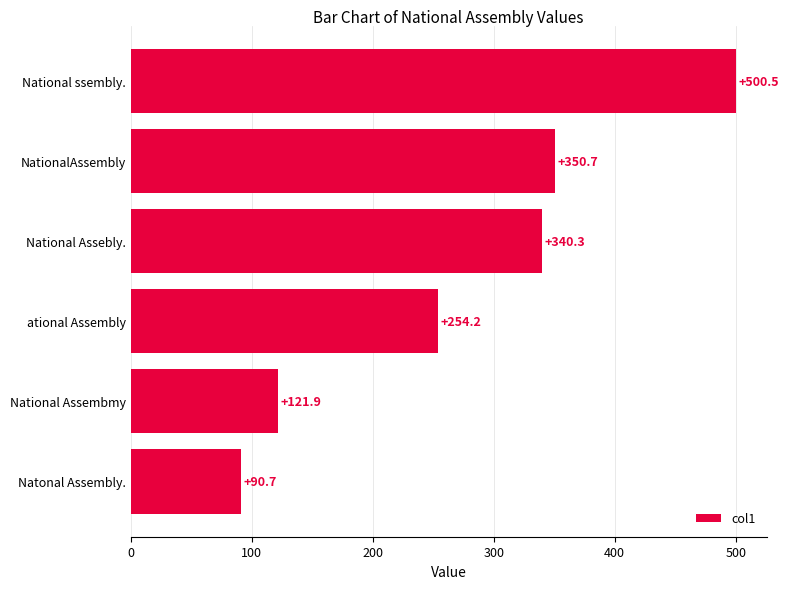

Are the bars horizontal?

Yes